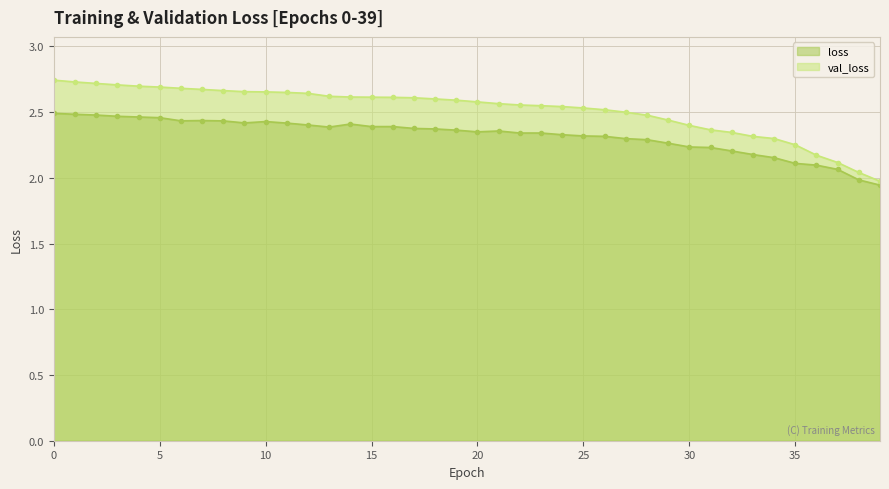

How many lines are shown in the chart?

2